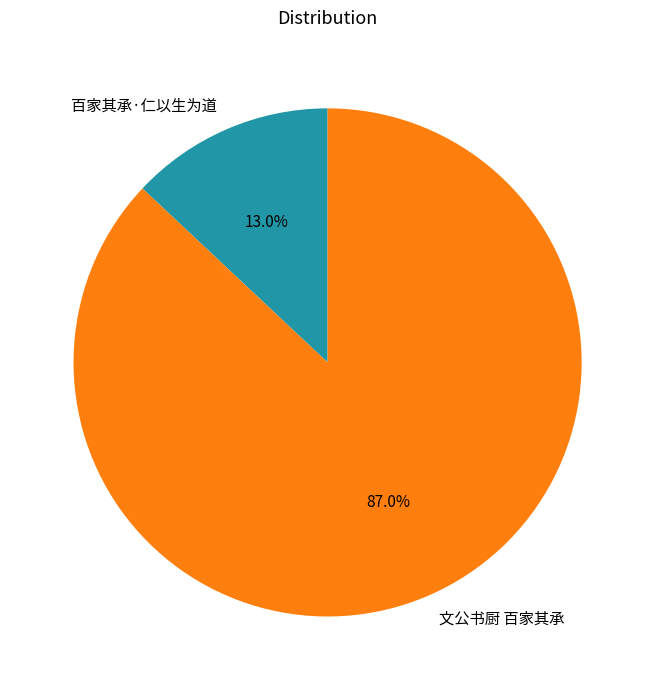

To the nearest percent, what portion does 百家其承·仁以生为道 represent?

13%